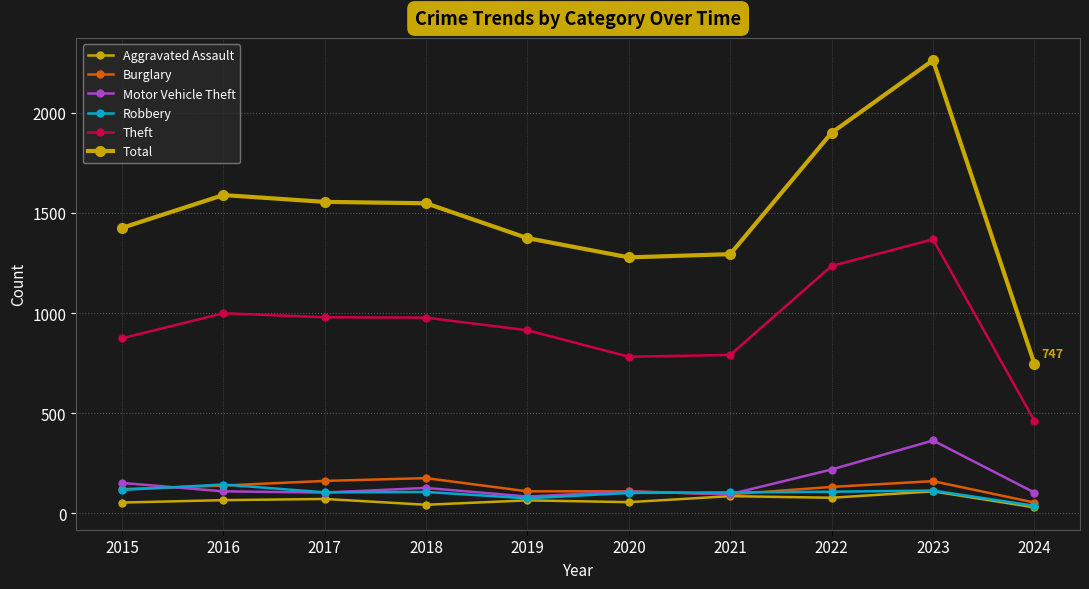

Between 2020 and 2021, which is larger?

2021